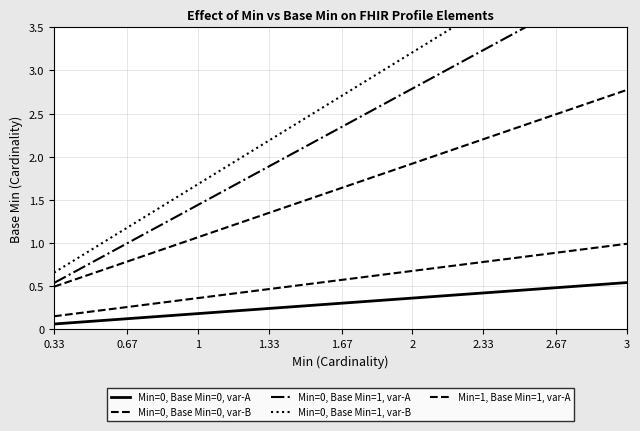

What is the minimum value for Min=0, Base Min=1, var-A?

0.5